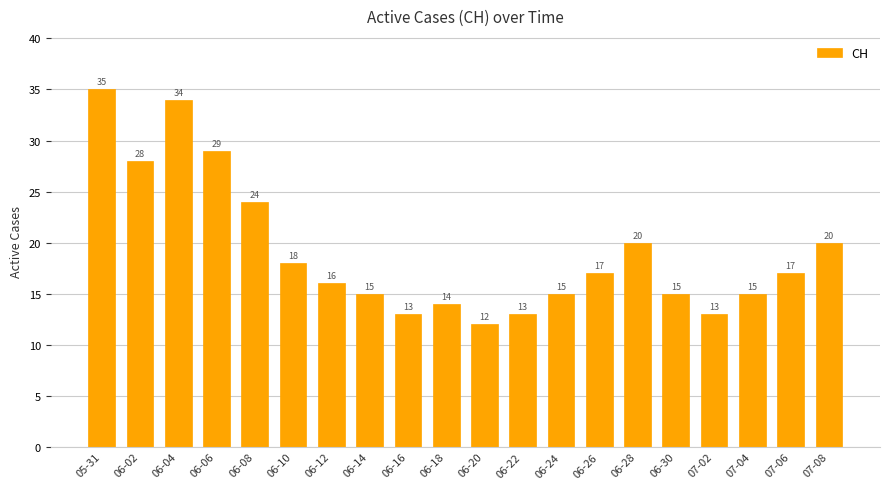

Reading right to left, transcribe all the data shown in this chart.

20	17	15	13	15	20	17	15	13	12	14	13	15	16	18	24	29	34	28	35